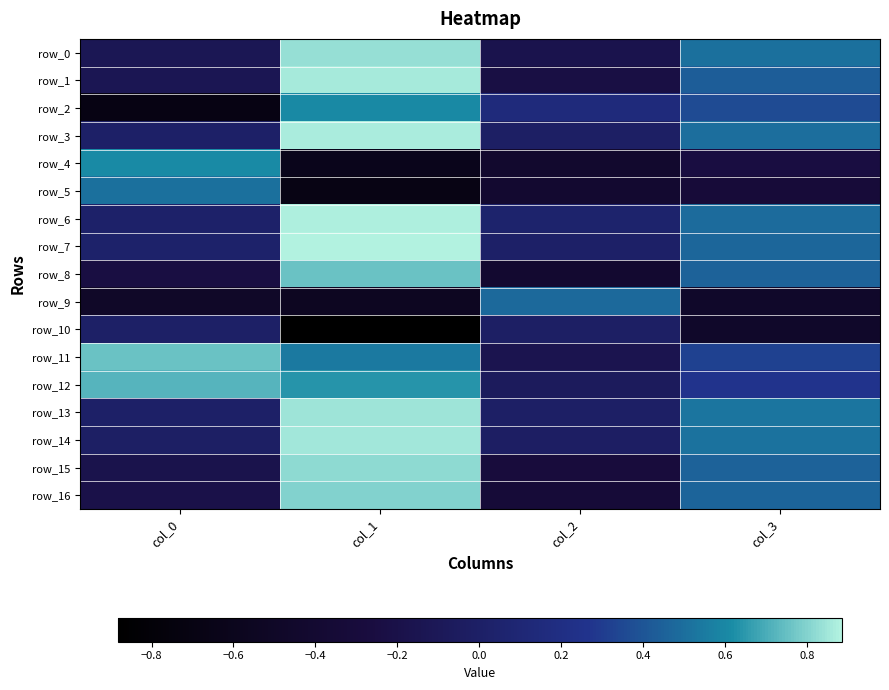

How many values in the row_9 series exceed 0?

1